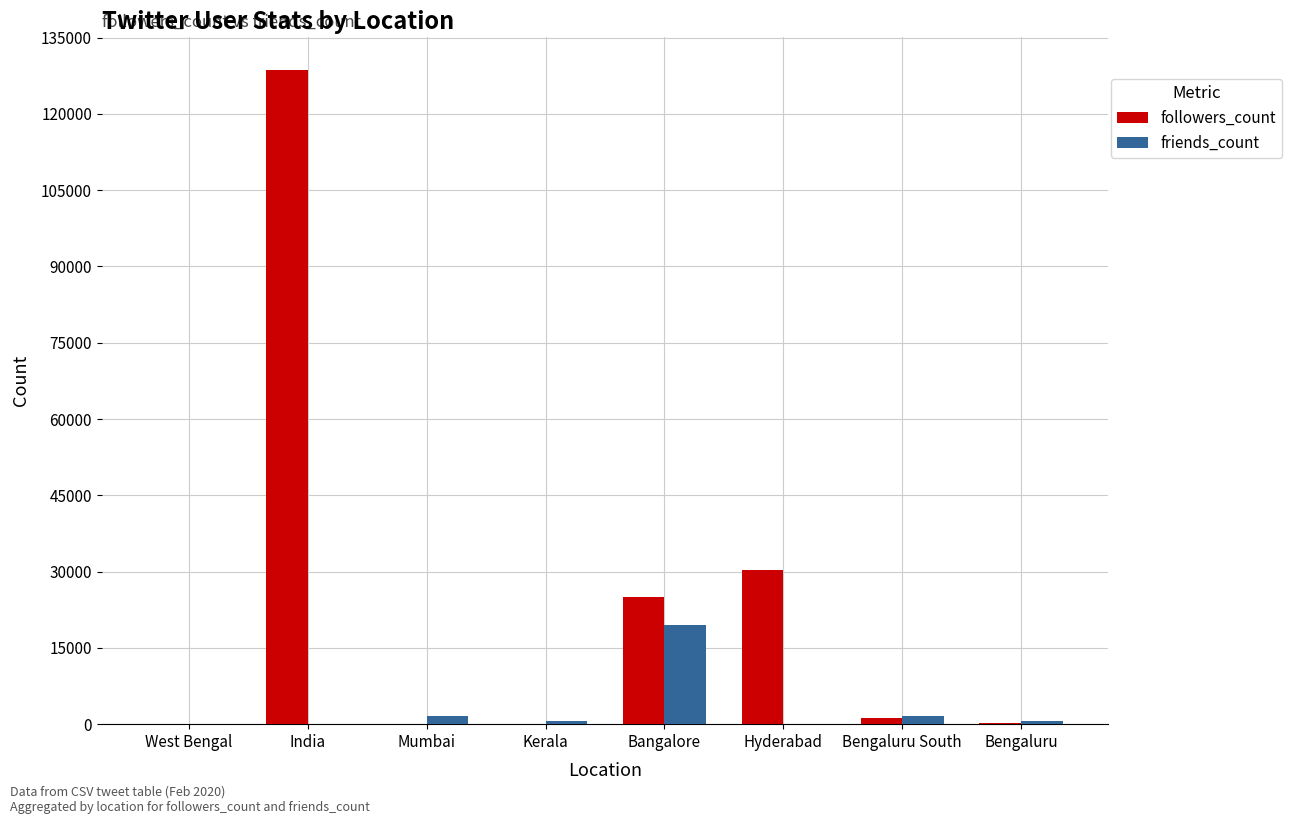

What is the total value across all series at Hyderabad?

30323